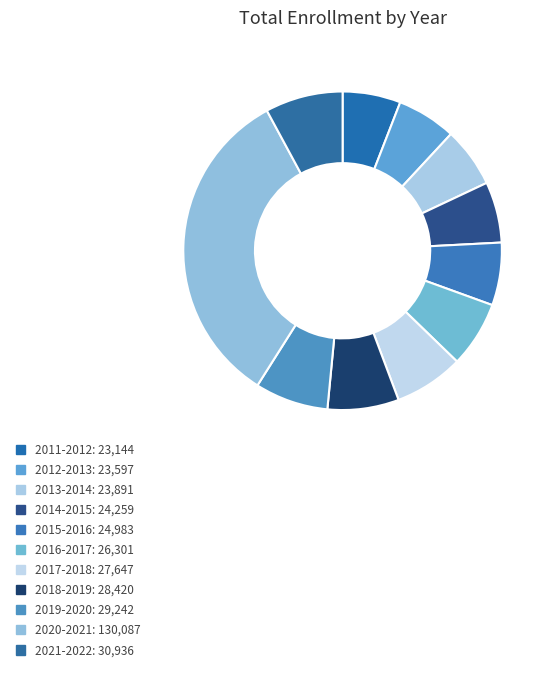

Which has a higher value, 2016-2017 or 2019-2020?

2019-2020